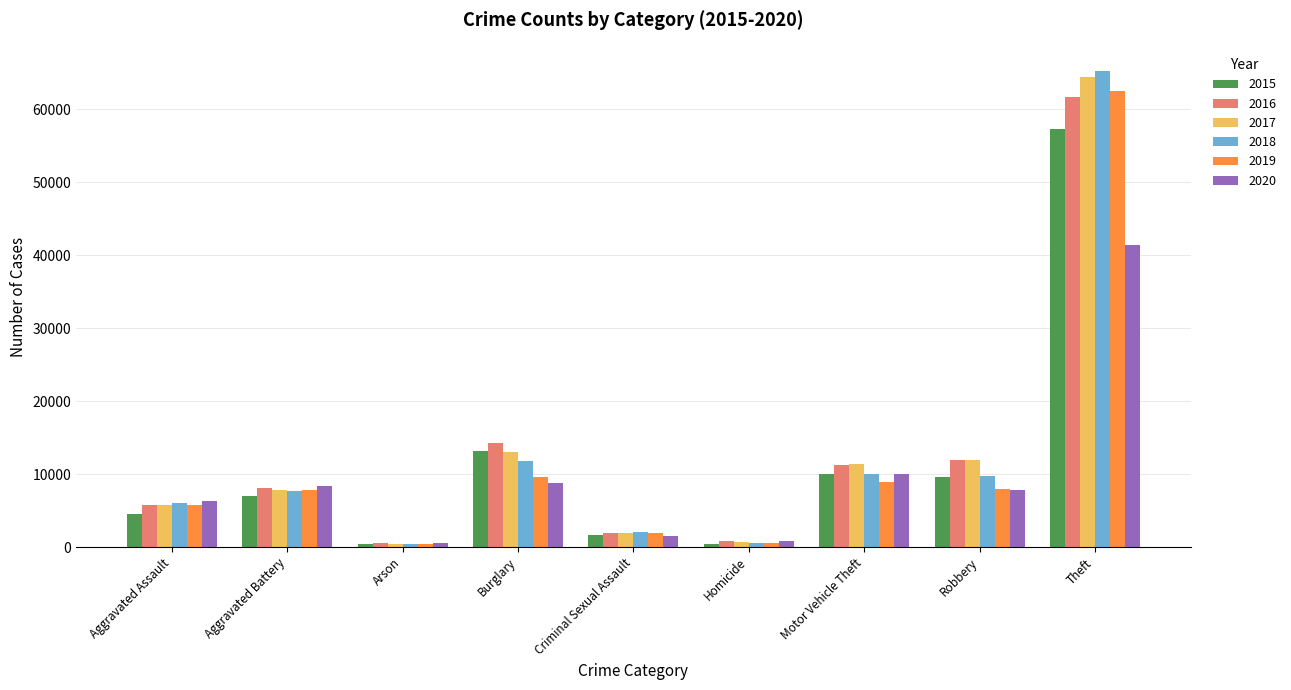

What is the difference between the highest and lowest values at Theft?

23940